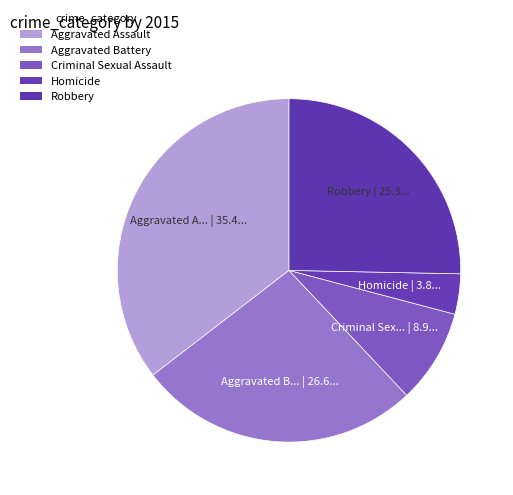

To the nearest percent, what is the difference between the largest and smallest slice percentages?

32%